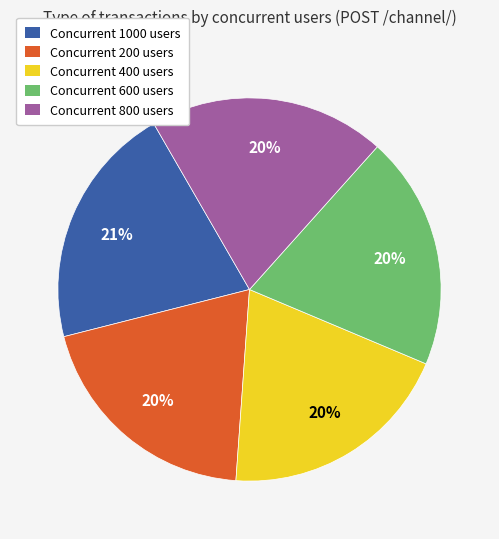

Is there any slice that represents more than half of the pie?

No